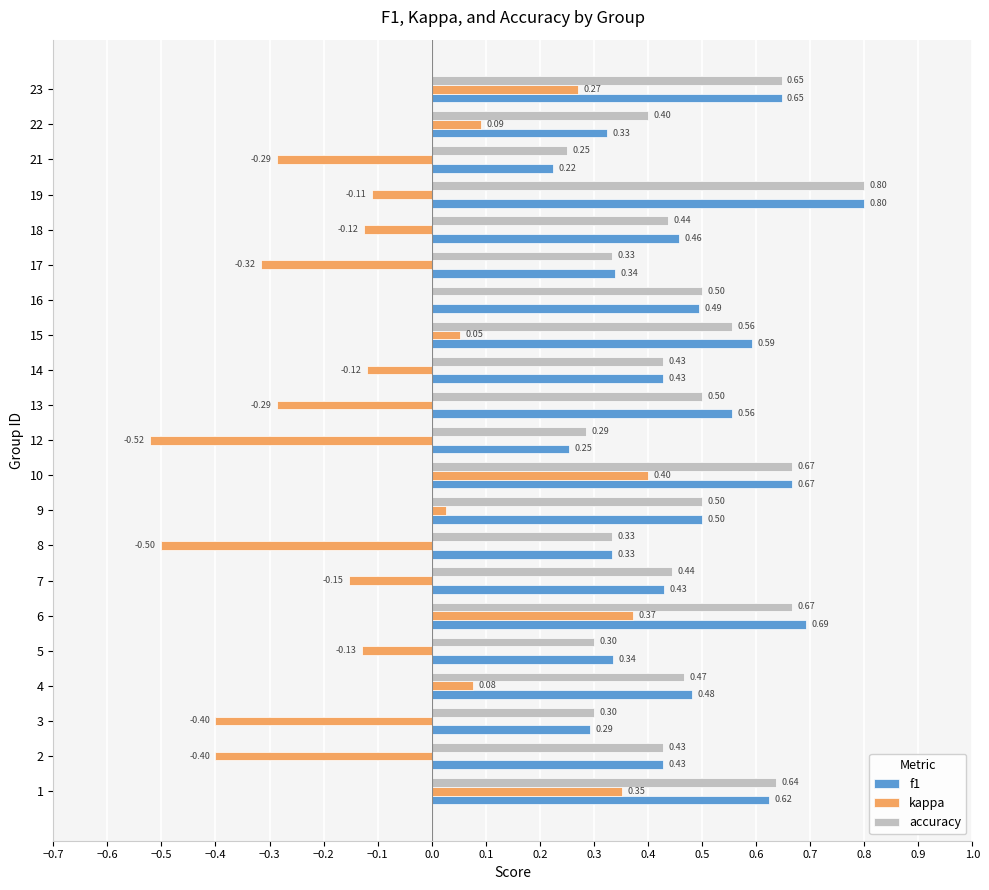

Between 7 and 9, which series saw the biggest shift?

kappa